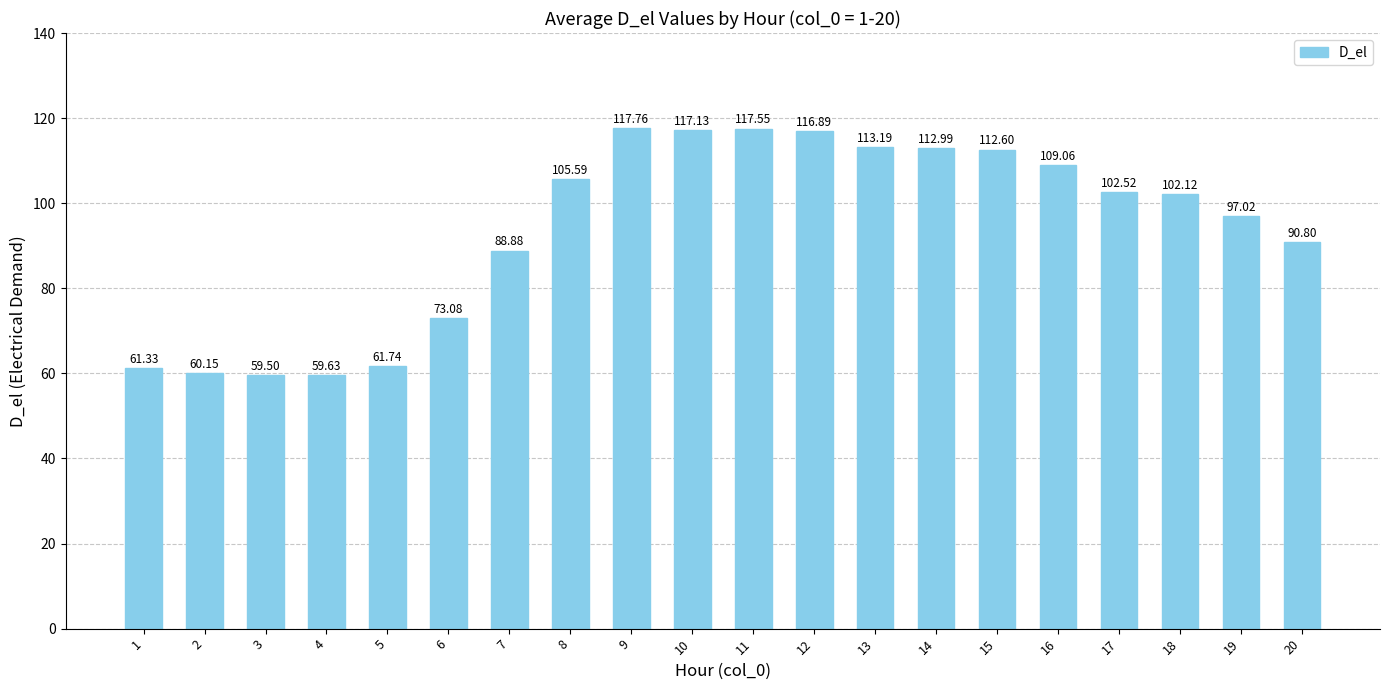

What is the change in value from 1 to 12?

+55.6